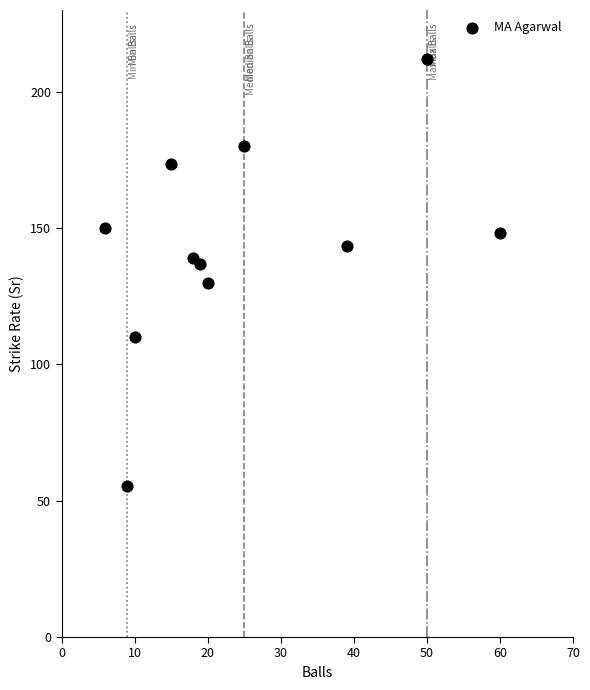

What is the average Y value?

143.5